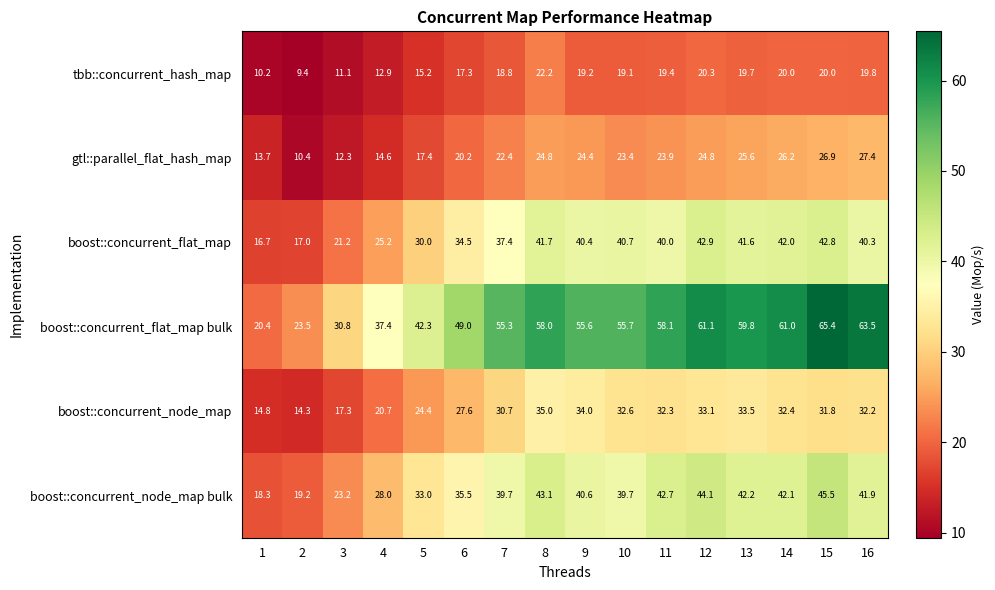

What is the difference between the gtl::parallel_flat_hash_map values at 12 and 6?

4.6